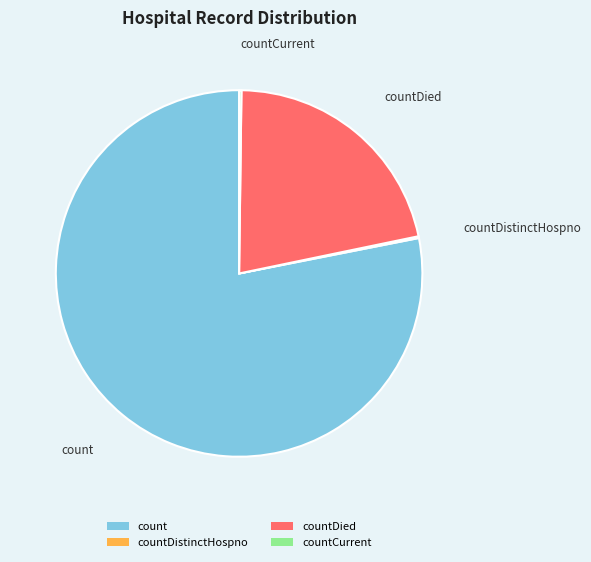

Which slice represents more than half of the pie?

count